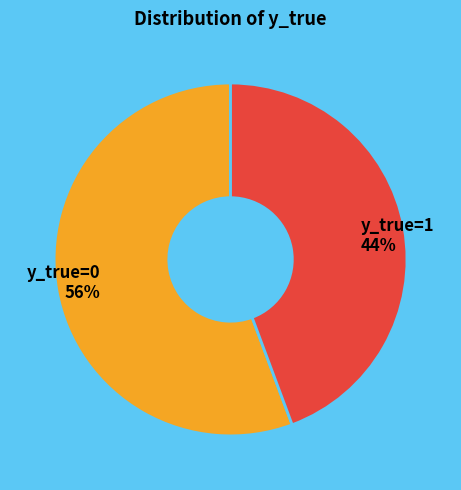

Approximately how many times larger is the value at y_true=0 compared to y_true=1?

1.3